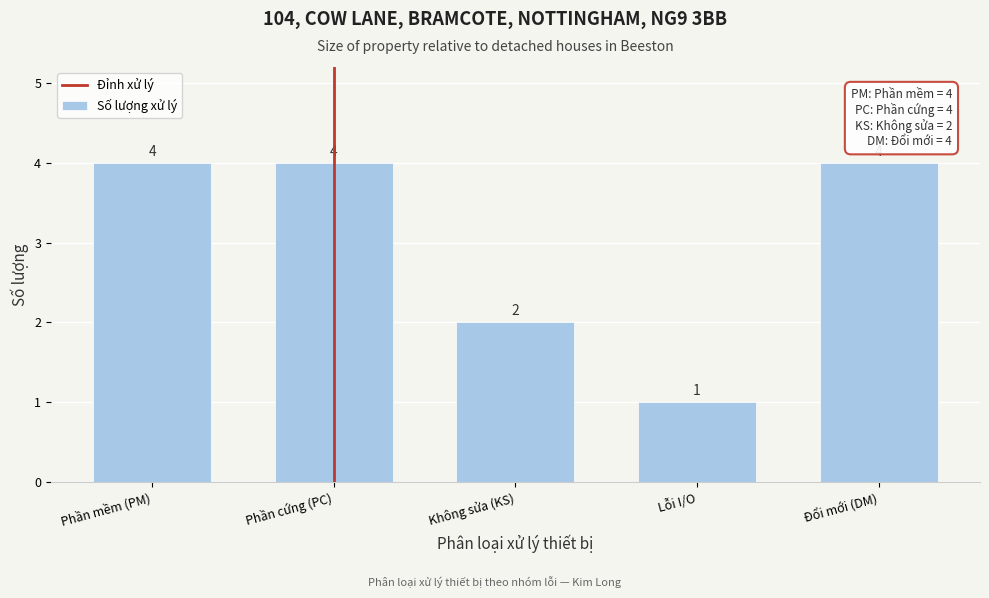

Reading left to right, transcribe all the data shown in this chart.

Phần mềm (PM)=4	Phần cứng (PC)=4	Không sửa (KS)=2	Lỗi I/O=1	Đổi mới (DM)=4